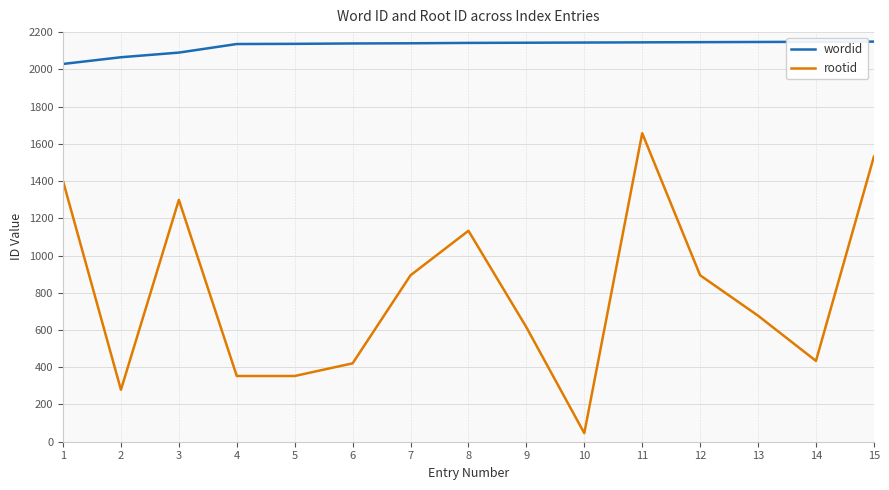

What is the difference between the highest and lowest values at 8?

1009